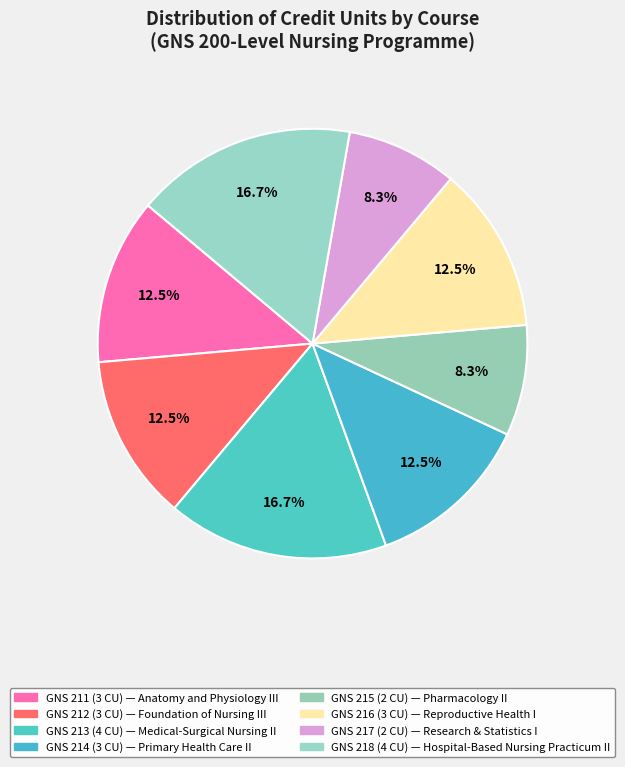

What percentage is NOT represented by GNS 214?

87.5%